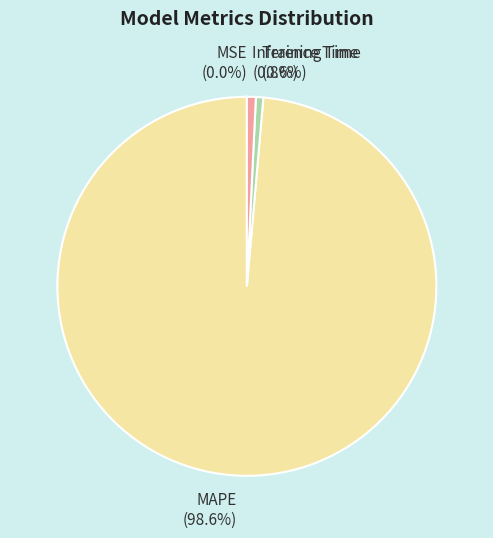

What is the majority slice?

MAPE